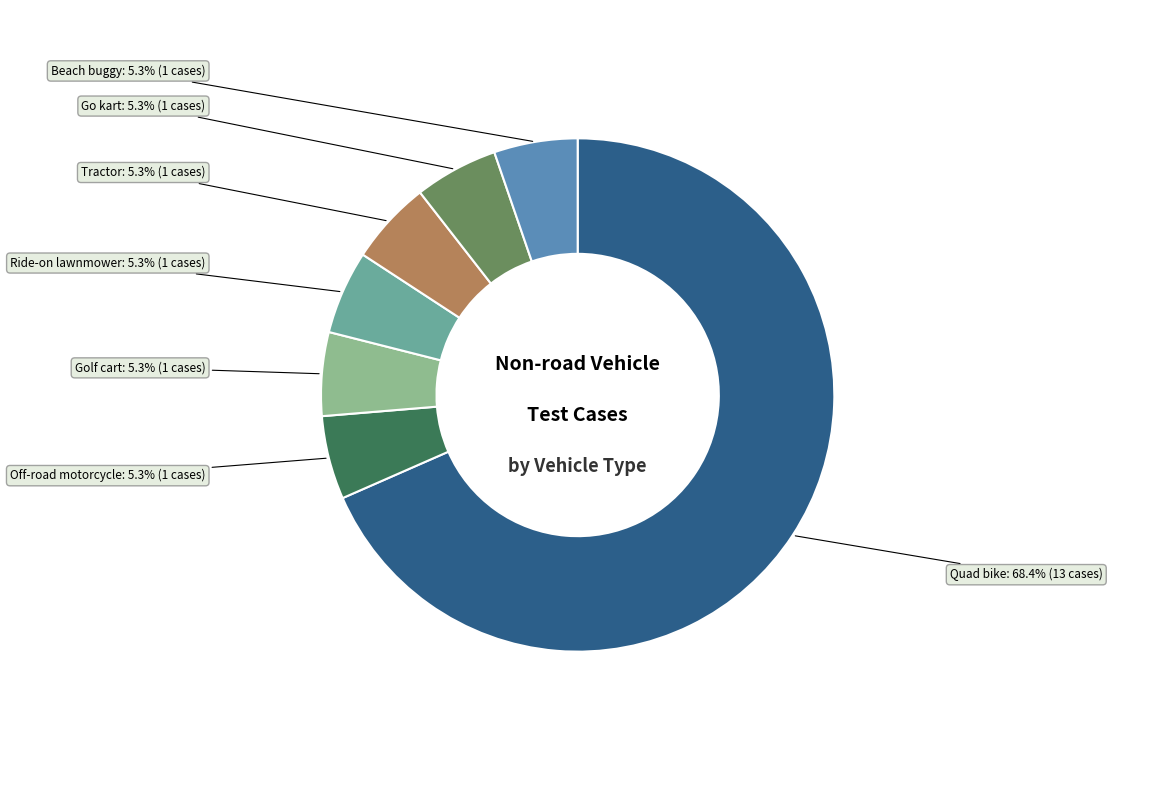

Does any single category account for the majority?

Yes